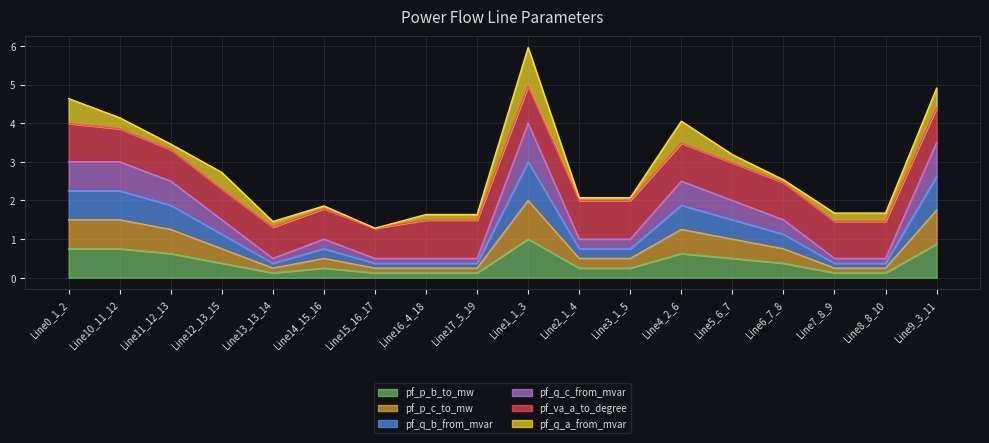

At which category is the sum across all series the highest?

Line1_1_3